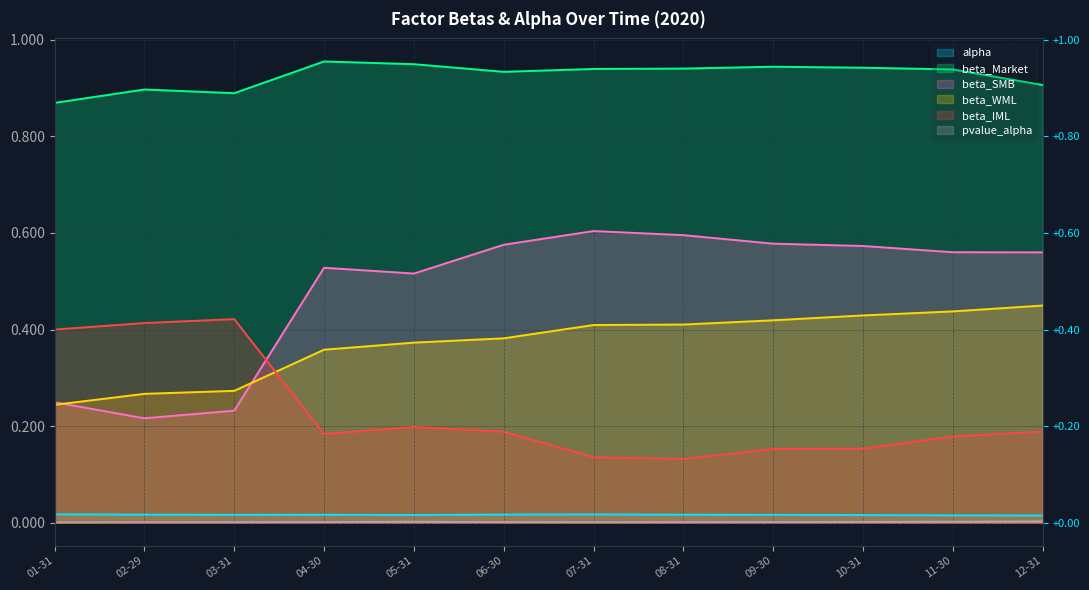

The beta_SMB series shows 0.9 at 04-30. True or false?

False